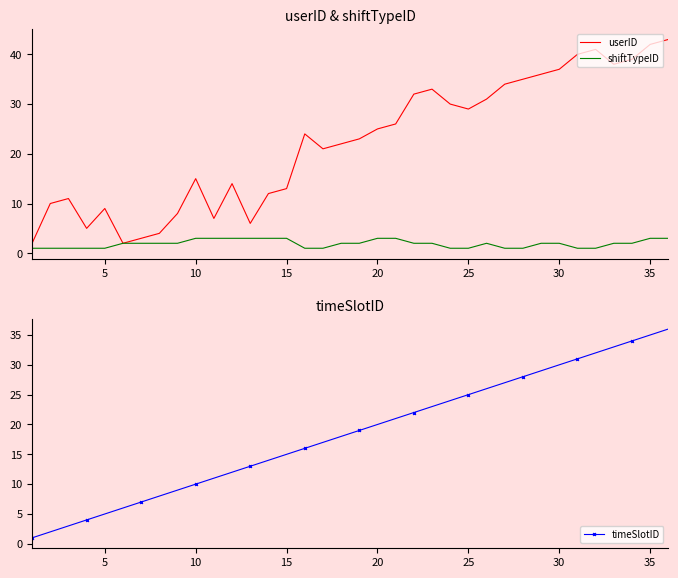

The shiftTypeID series shows 1 at 5. True or false?

True